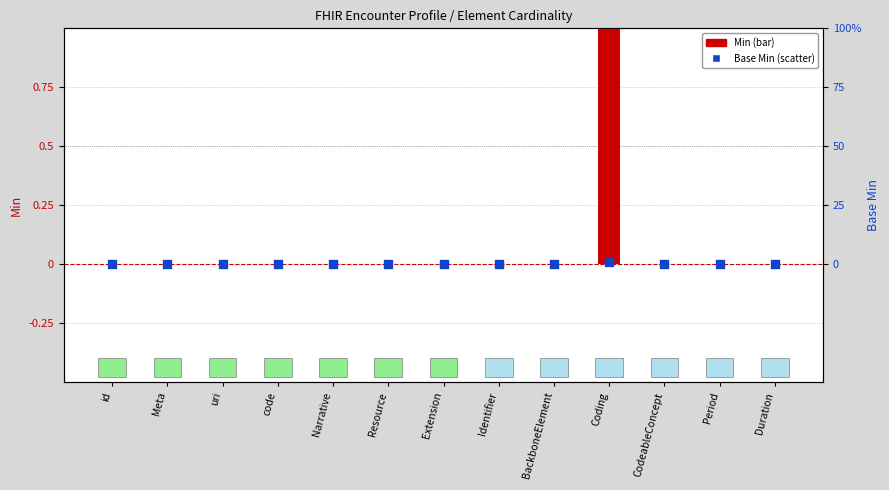

What are all the series names shown in the legend?

Min, Base Min